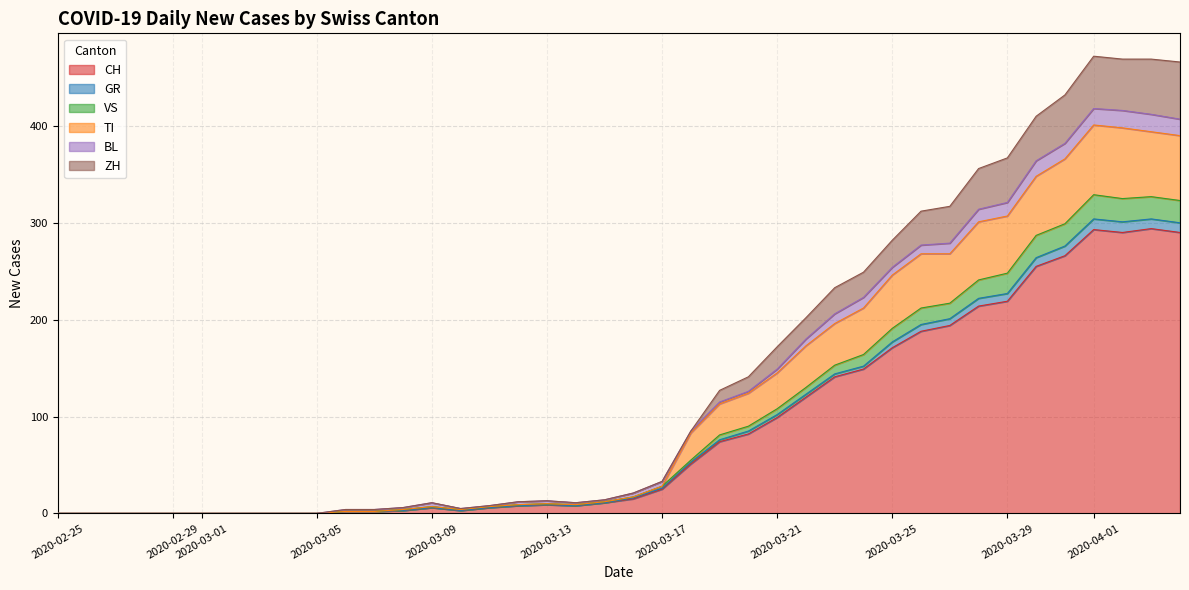

What position from the left is 2020-03-21?

26